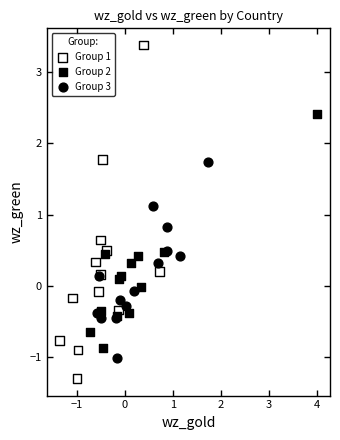

Which series reaches the minimum Y coordinate?

Group 1